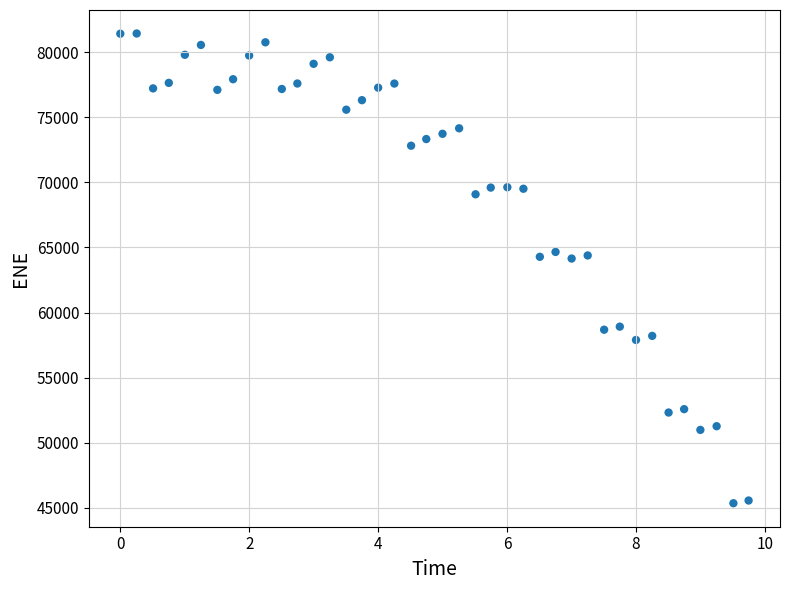

What is the range of Y values (max minus min)?

36075.4